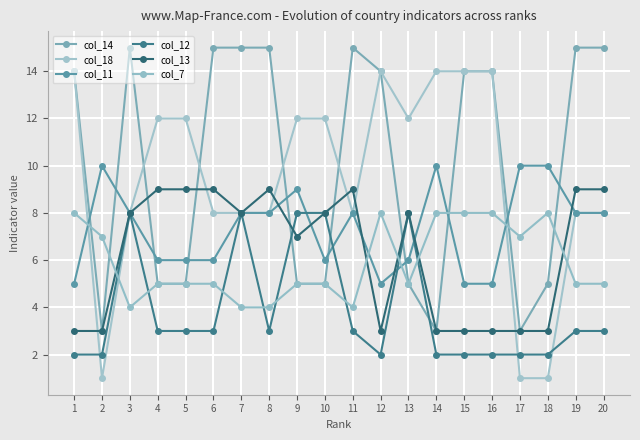

Count the number of data series in this chart.

6